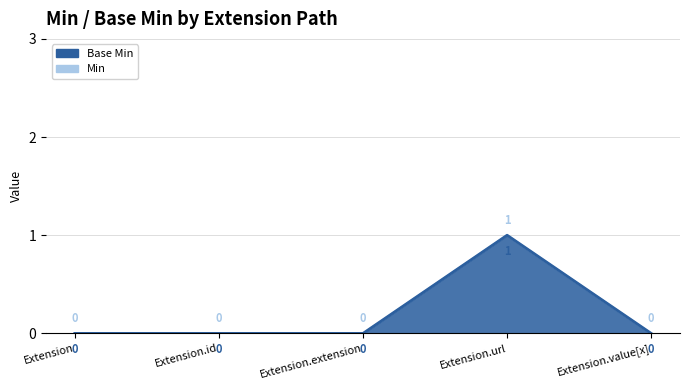

True or false: Base Min has more than 2 interior local peaks.

False